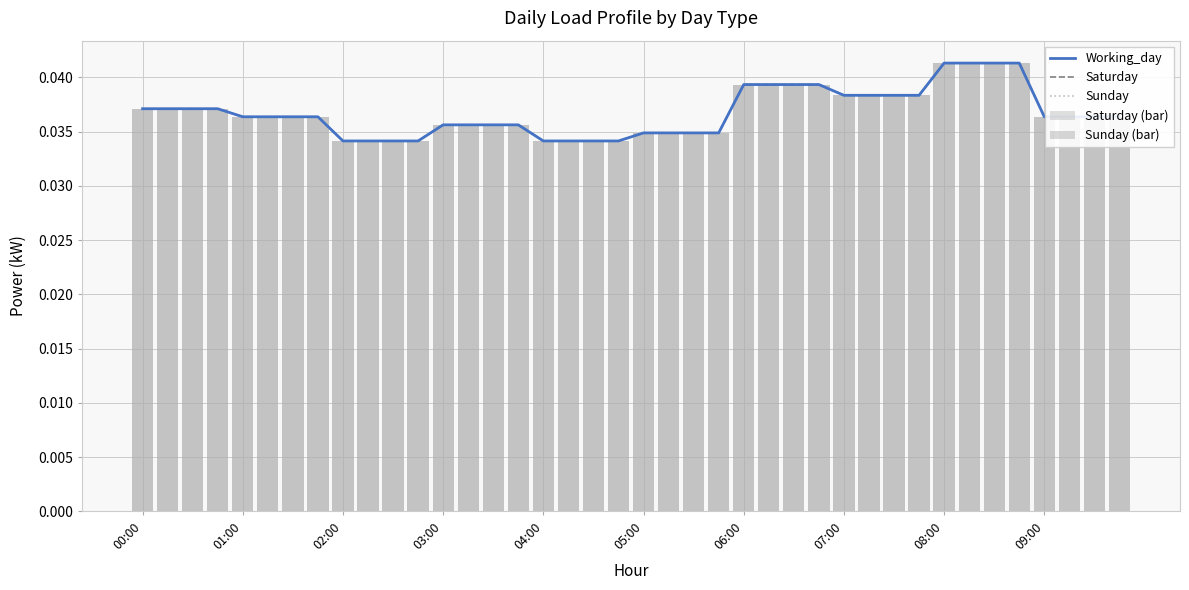

Which series has the largest total across all categories?

Working_day